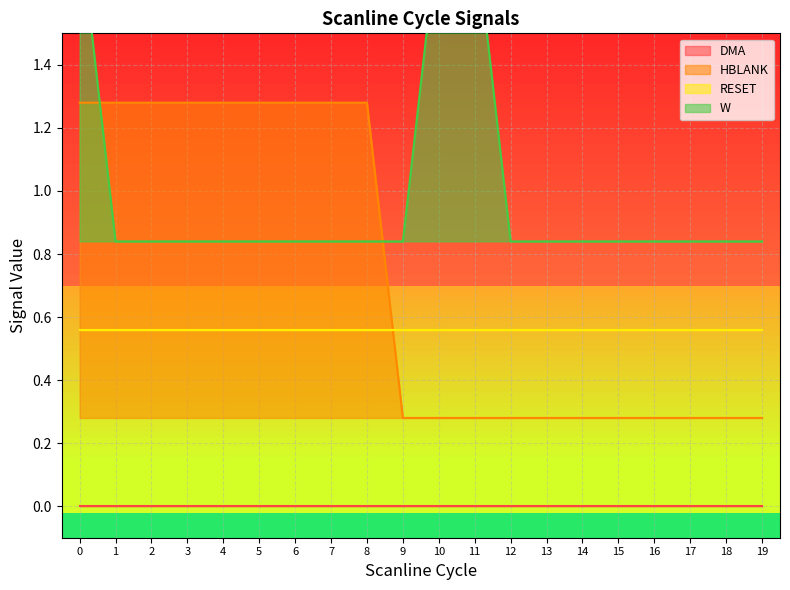

What is the highest value of the HBLANK series?

1.3